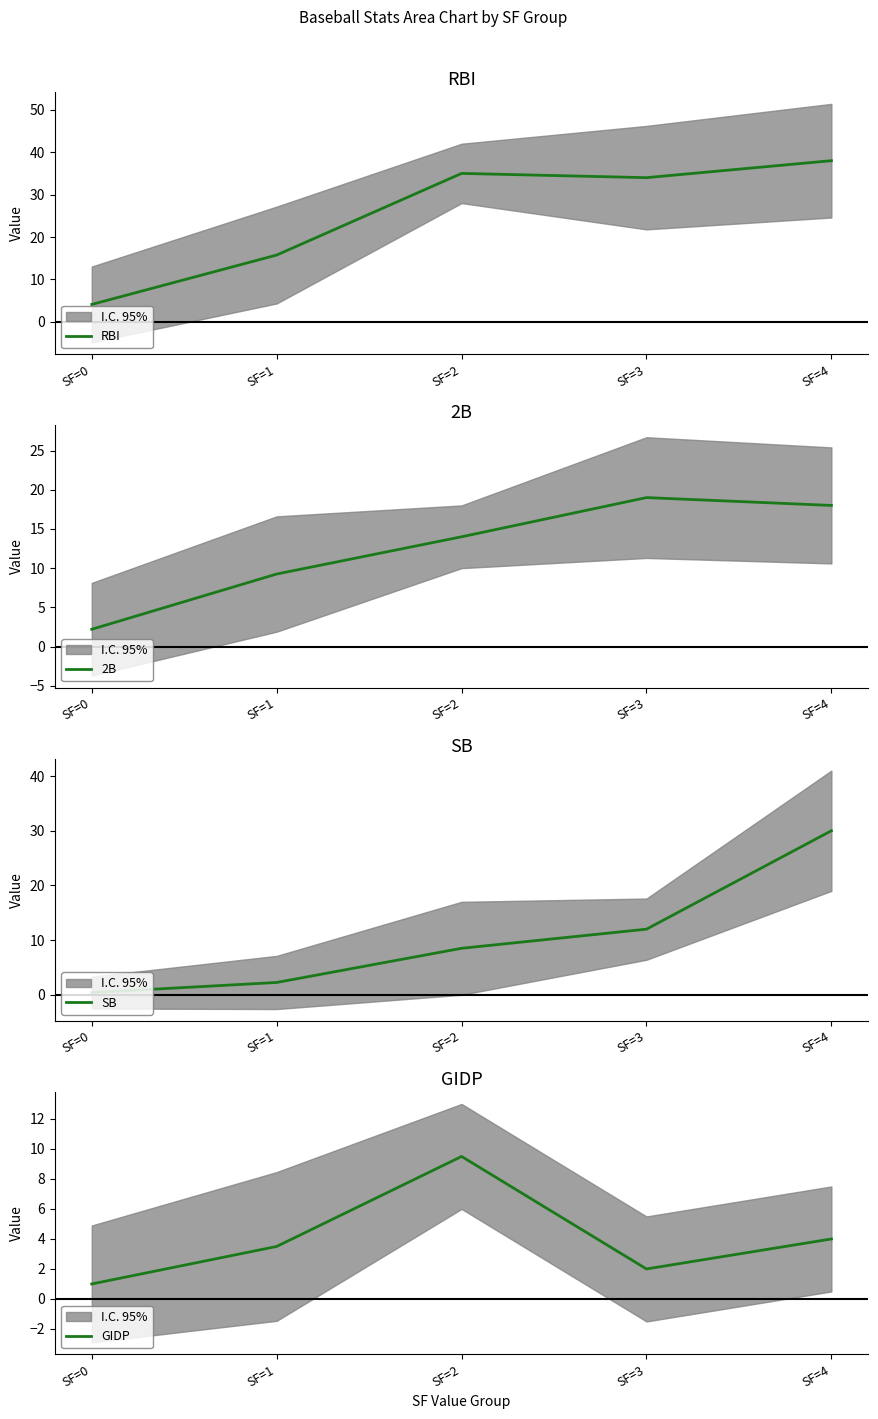

What is the difference between the 2B values at SF=2 and SF=0?

11.8